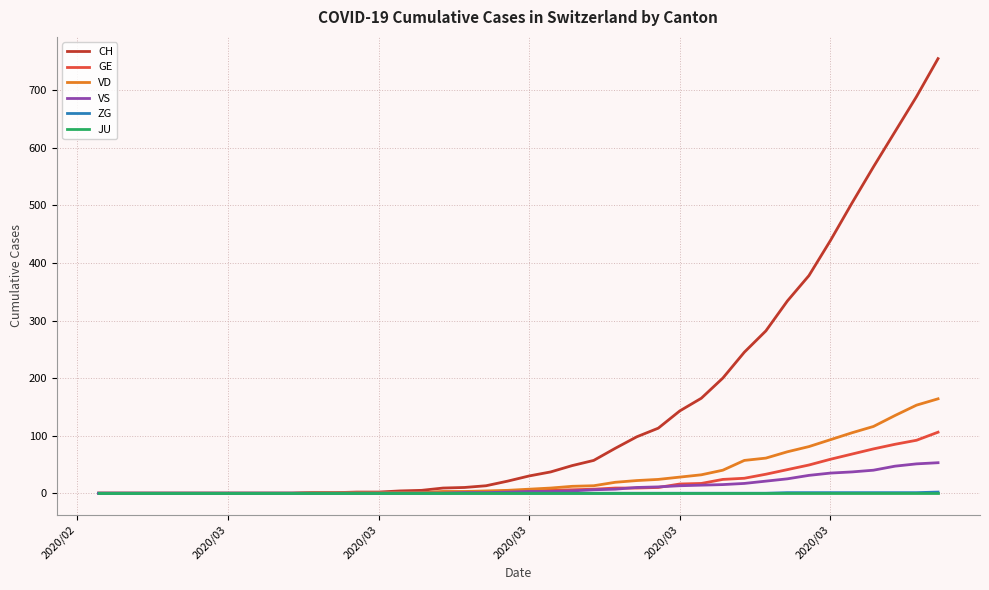

Which series has the largest total across all categories?

CH